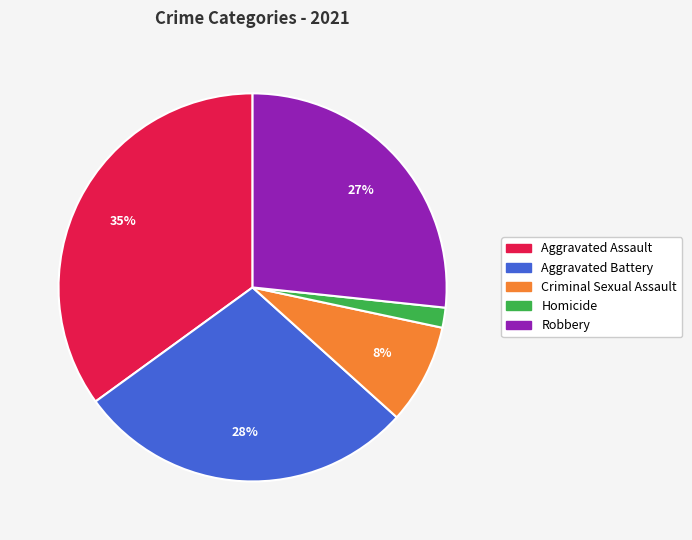

To the nearest percent, what is the combined percentage of Criminal Sexual Assault and Robbery?

35%